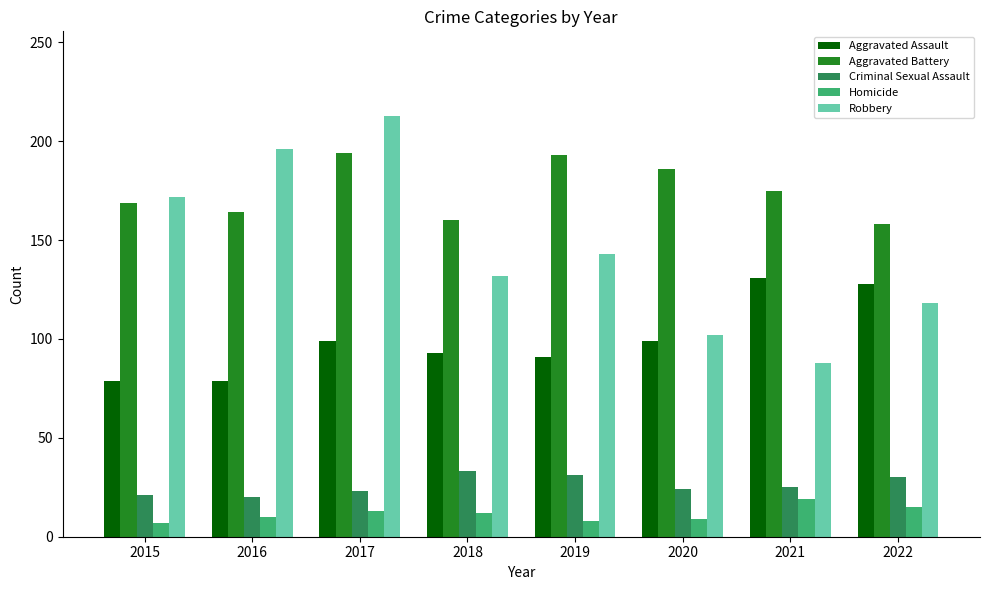

What is the value of the Criminal Sexual Assault bar at the 8th from the left?

30